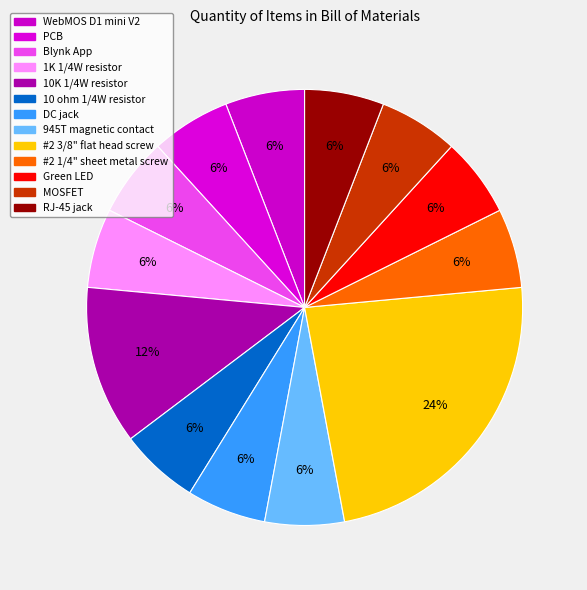

Count the number of slices in the pie.

13